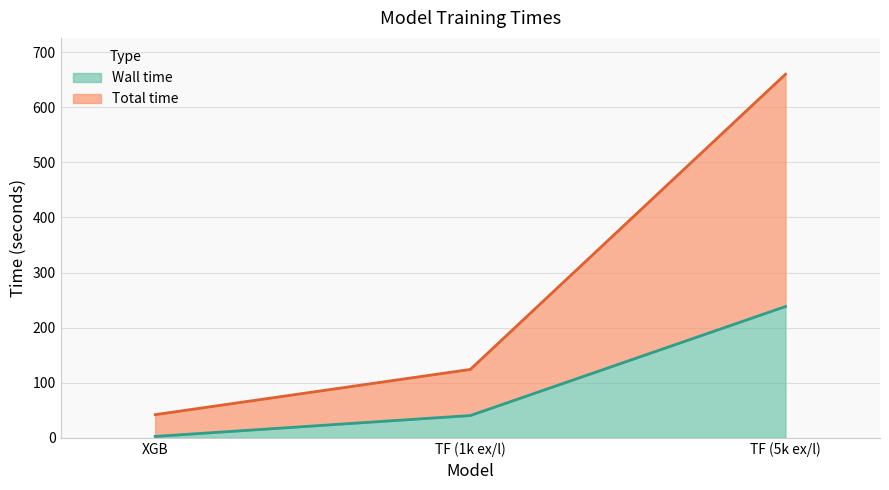

What are all the series names shown in the legend?

Wall time, Total time